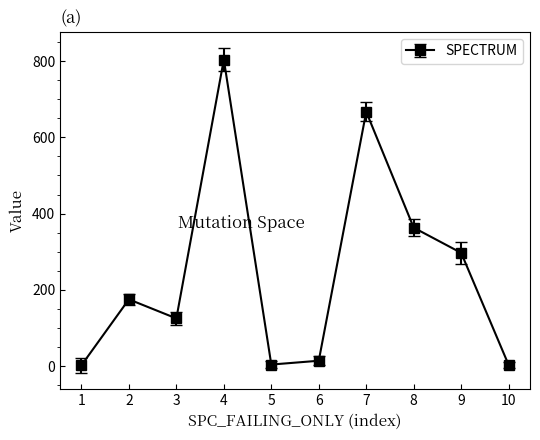

Approximately how many times larger is the value at 8 compared to 9?

1.2